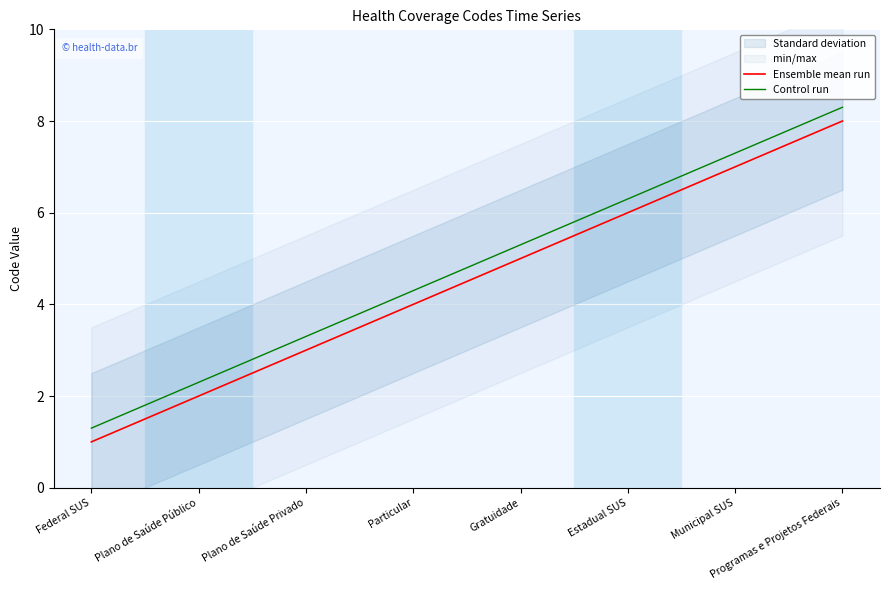

What is the minimum value shown in the chart?

1.0